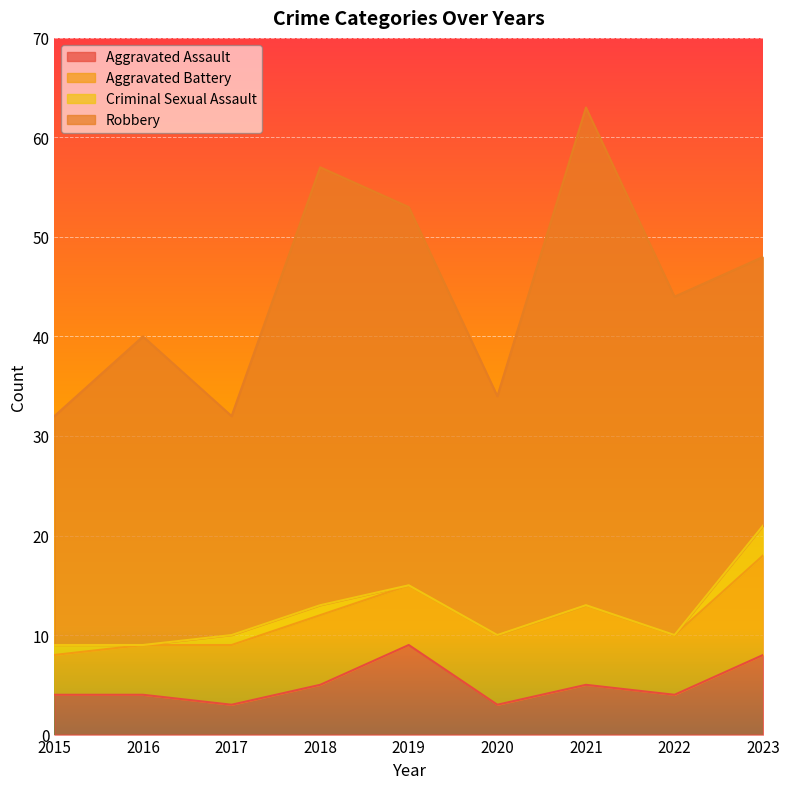

What are all the series names shown in the legend?

Aggravated Assault, Aggravated Battery, Criminal Sexual Assault, Robbery